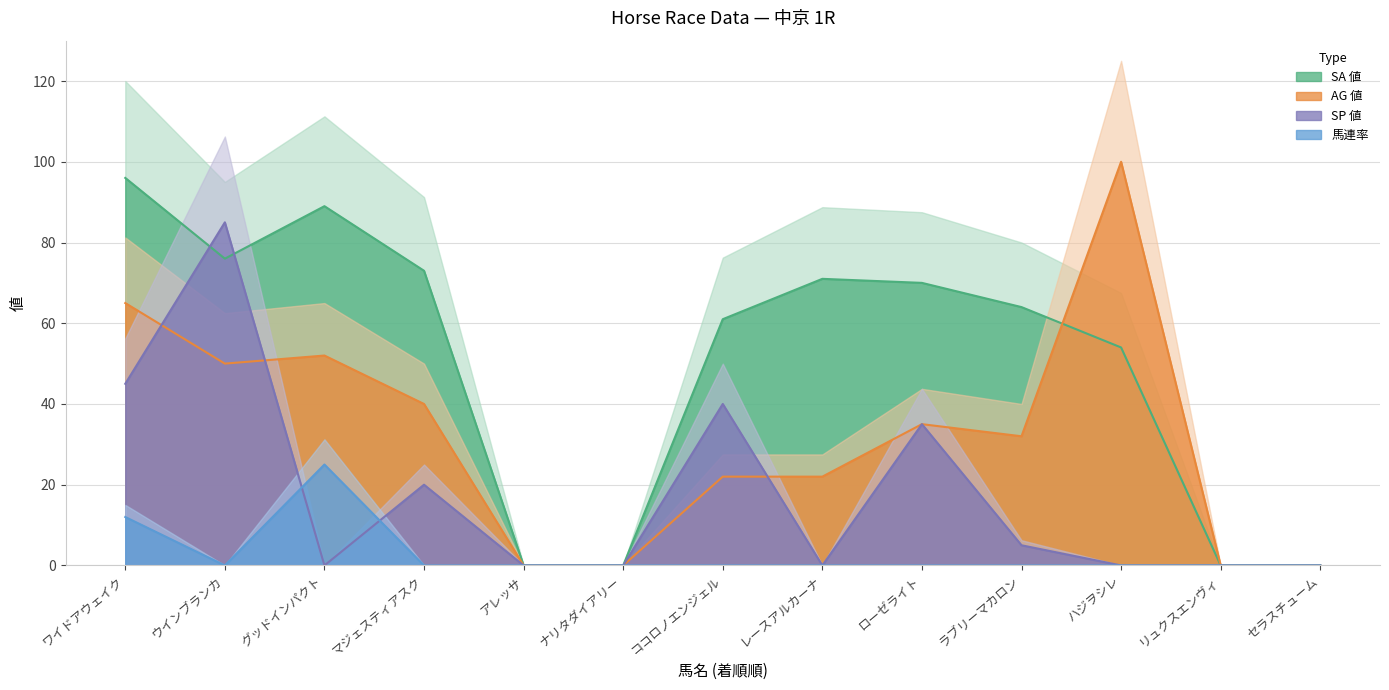

What position from the left is ラブリーマカロン?

10